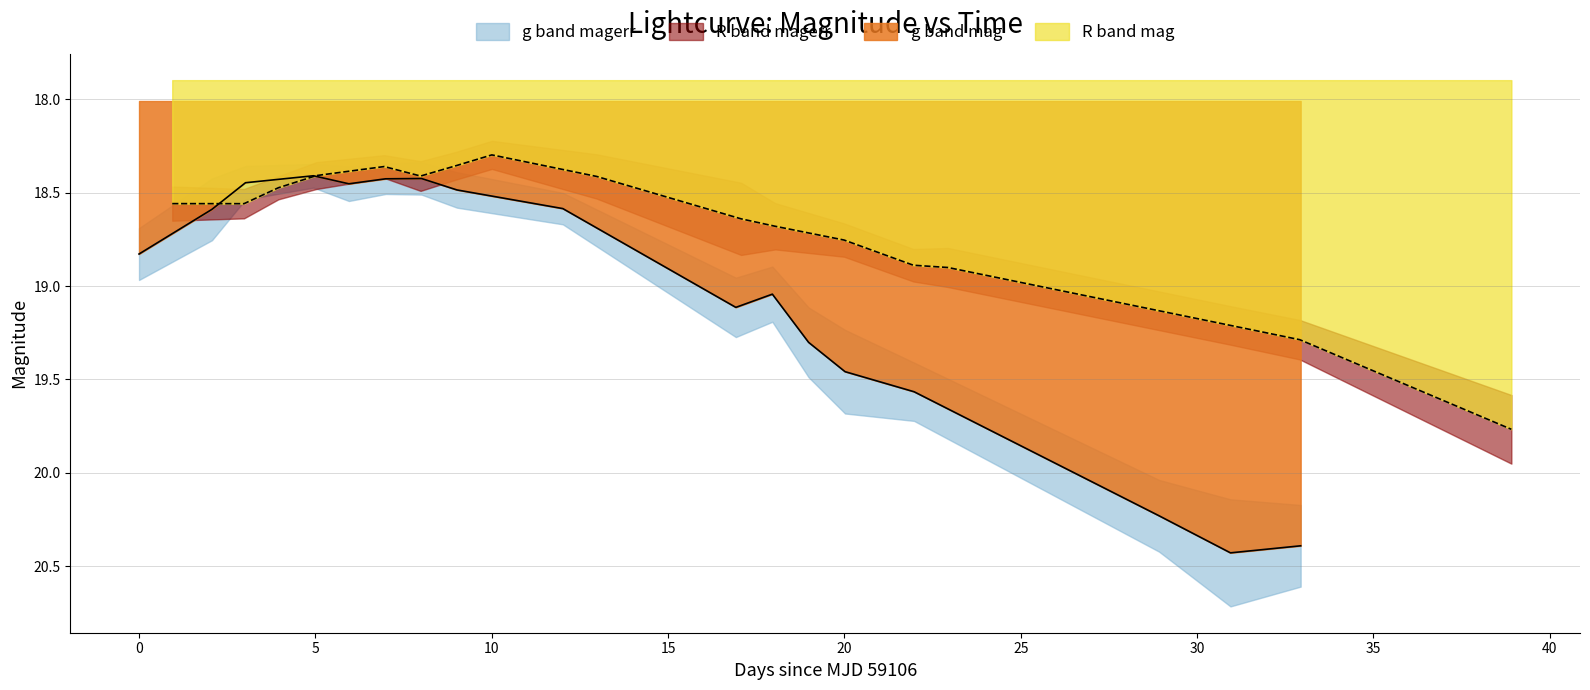

What is the difference between the maximum and minimum values in the R band mag series?

1.5